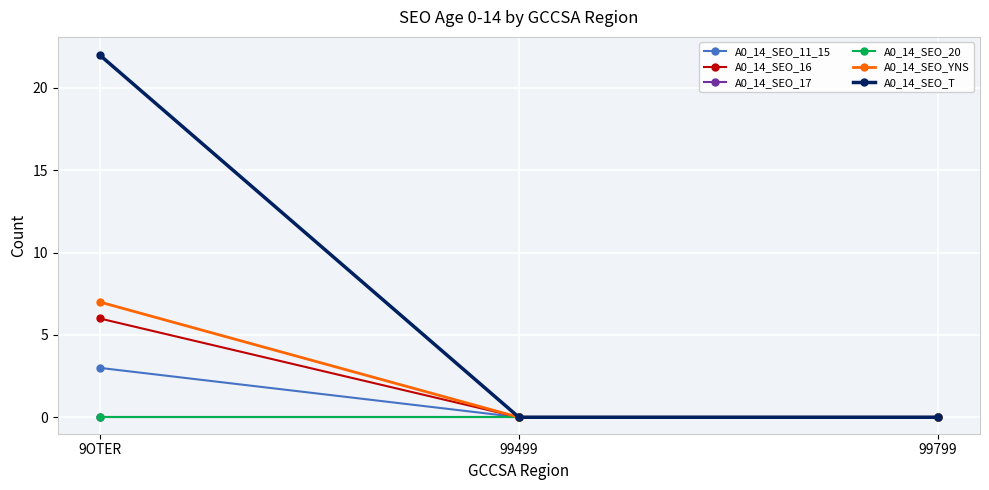

Which label corresponds to the smallest value in the chart?

99499